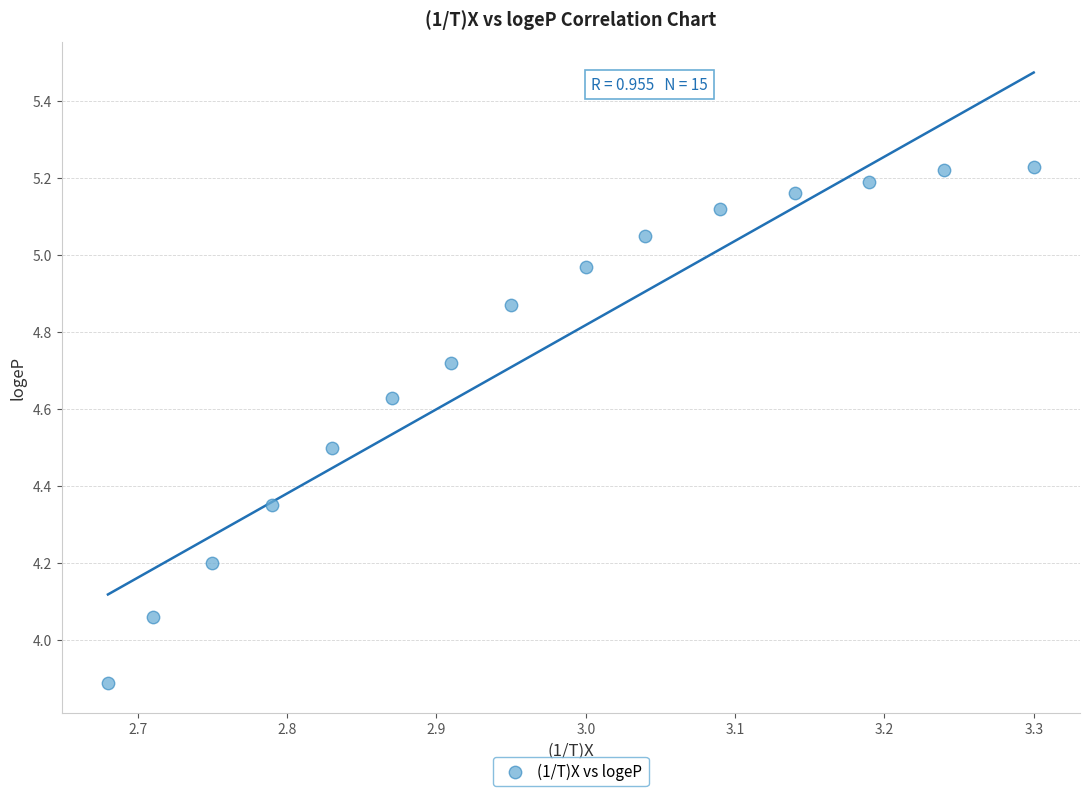

What is the range of X values (max minus min)?

0.6